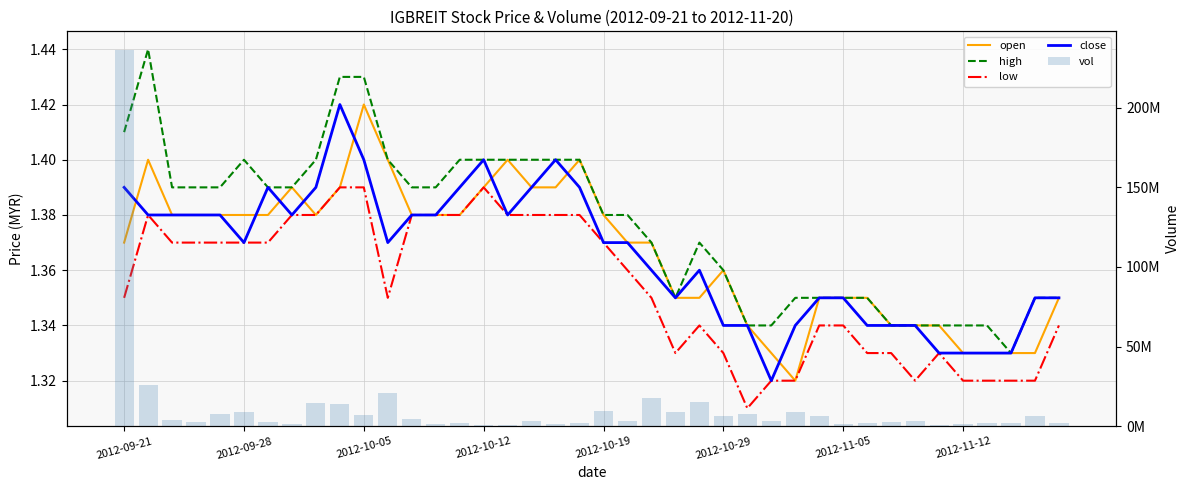

How many data points does each series have?

40